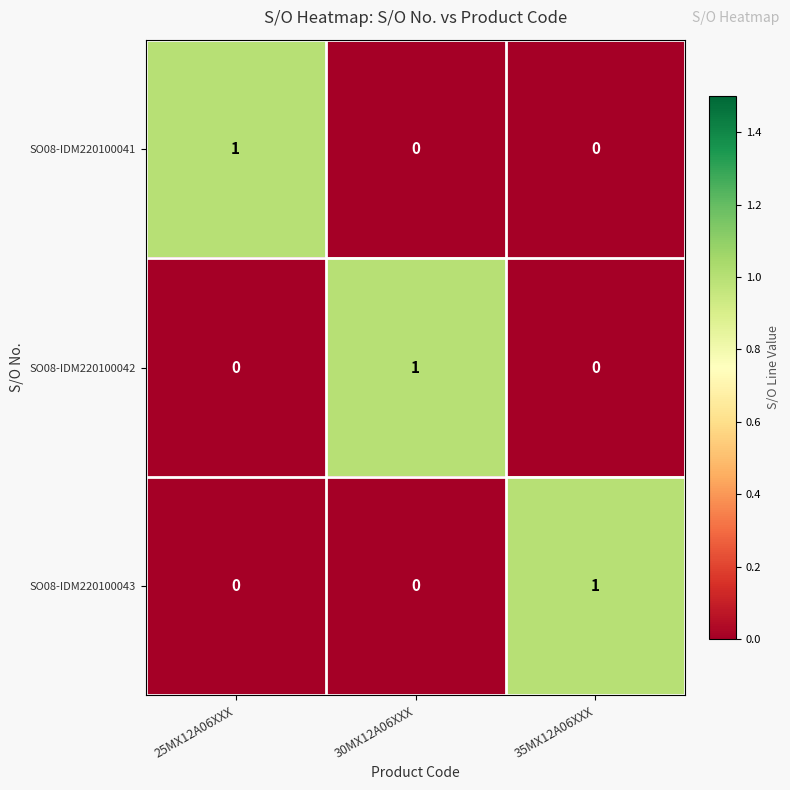

What is the spread (max minus min) of values at 30MX12A06XXX?

1